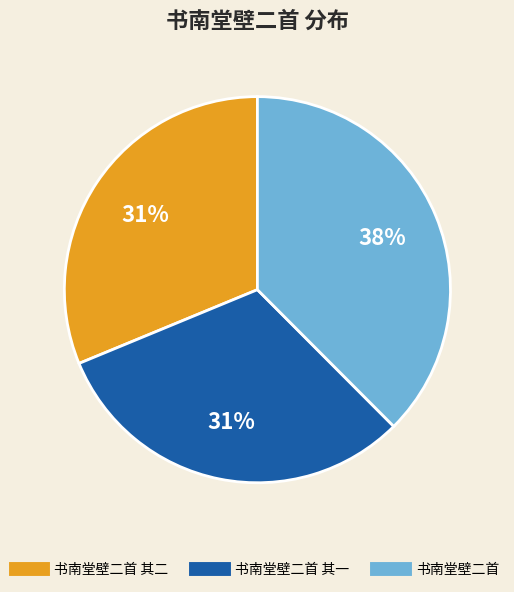

To the nearest percent, what is the average slice percentage?

33%